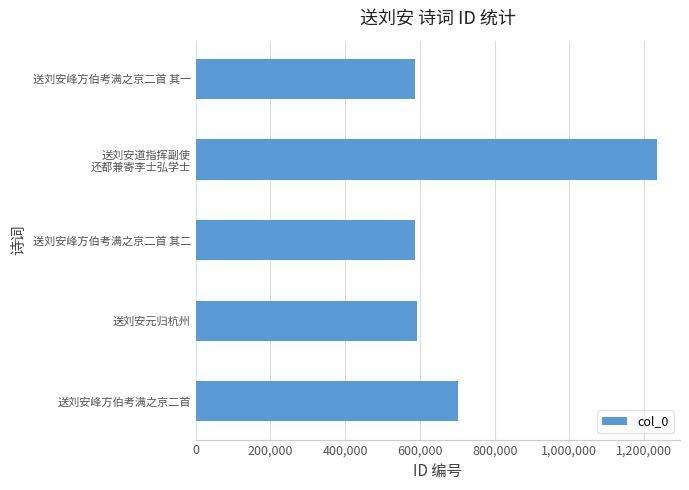

What is the ratio of the value at 送刘安峰方伯考满之京二首 to the value at 送刘安元归杭州?

1.2